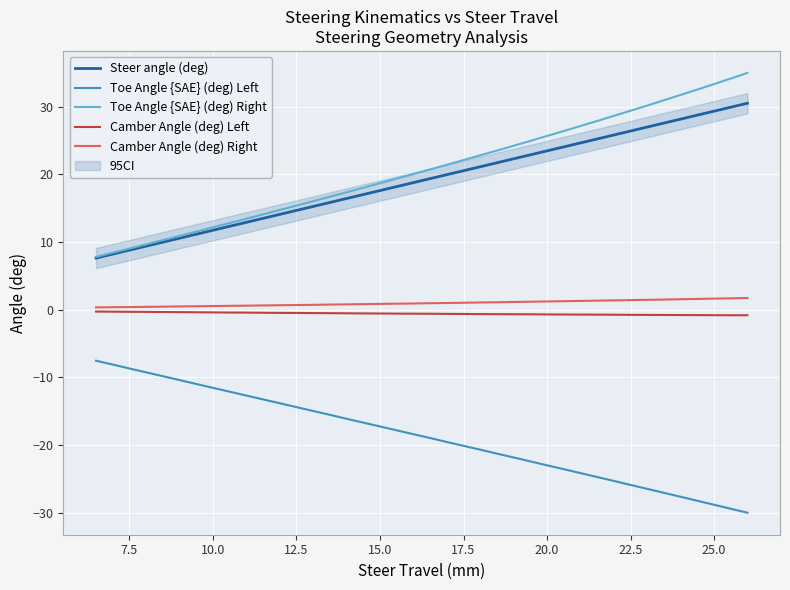

True or false: Steer angle (deg) and Camber Angle (deg) Left intersect in this chart.

False